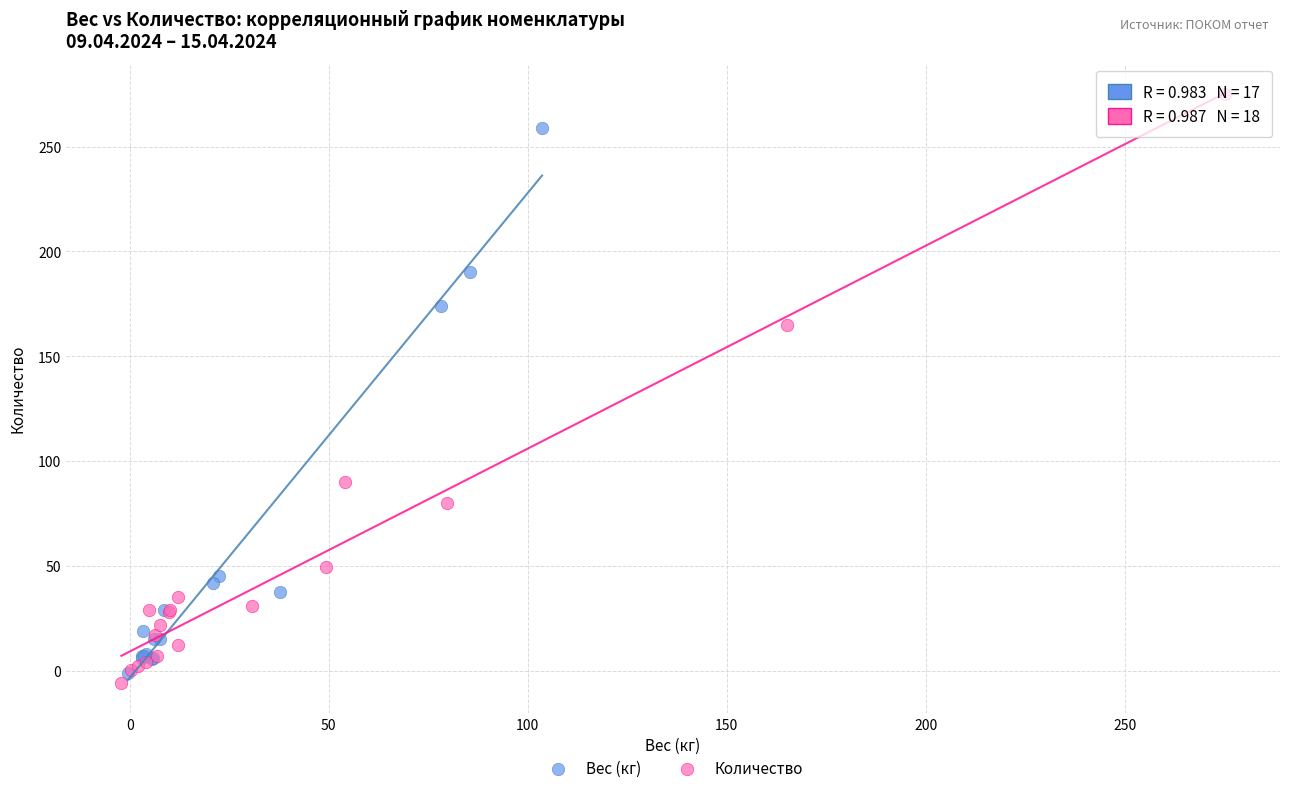

What are all the series names shown in the legend?

Вес (кг), Количество